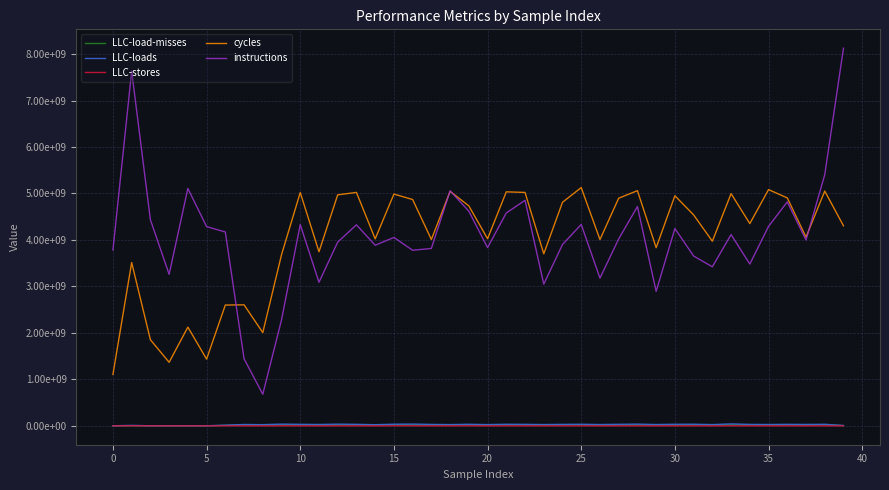

True or false: LLC-load-misses has more than 2 points higher than both neighbors.

True